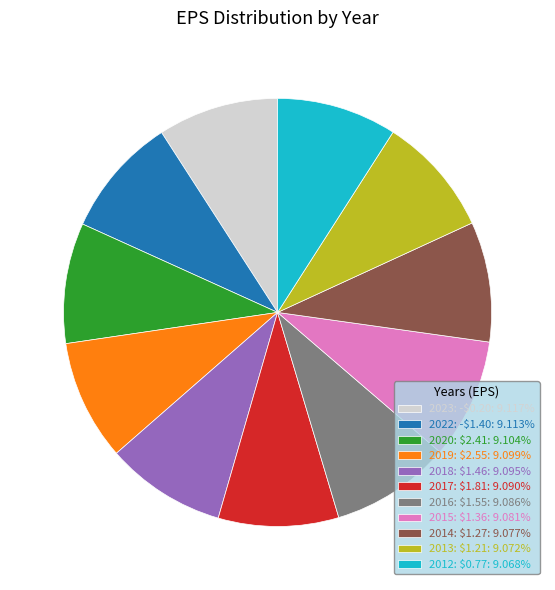

Is there a majority slice in this chart?

No